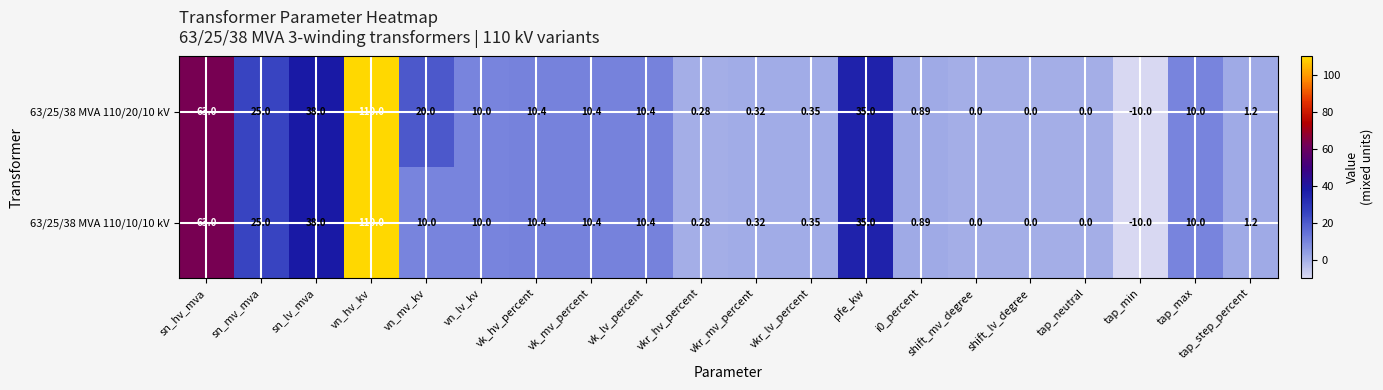

Where does the 63/25/38 MVA 110/10/10 kV series first go above 10?

sn_hv_mva